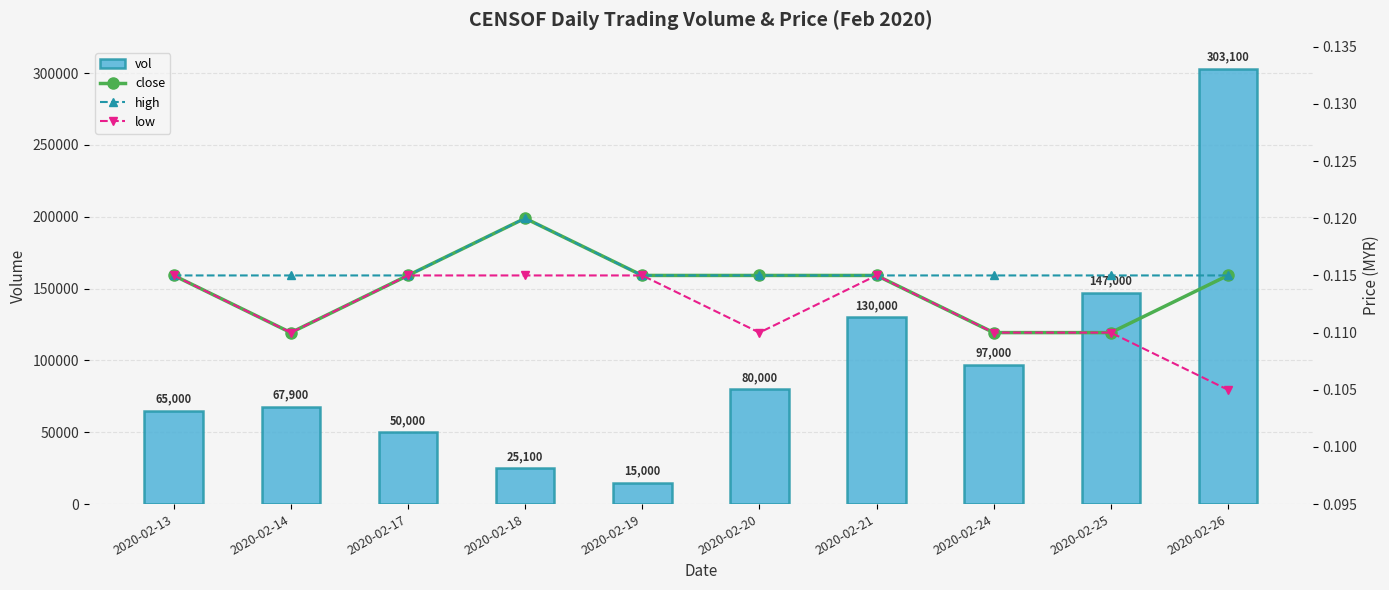

The value of low at 2020-02-24 is 0.1. True or false?

True